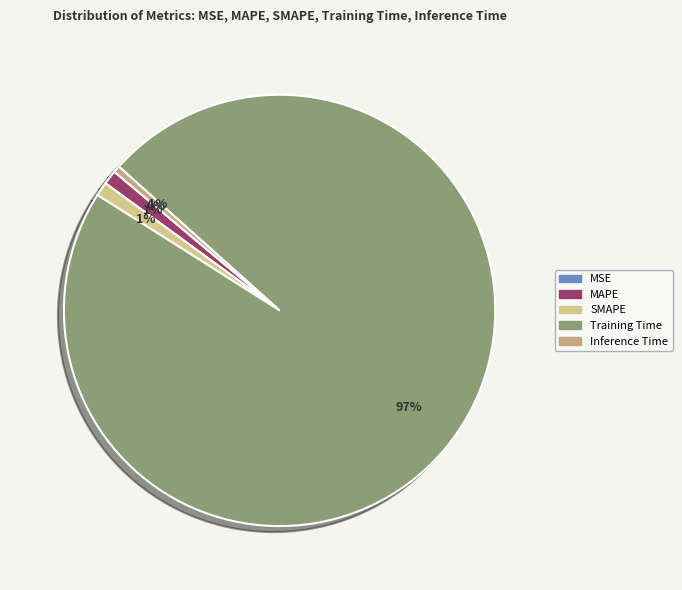

To the nearest percent, what percentage of the pie is Training Time?

97%